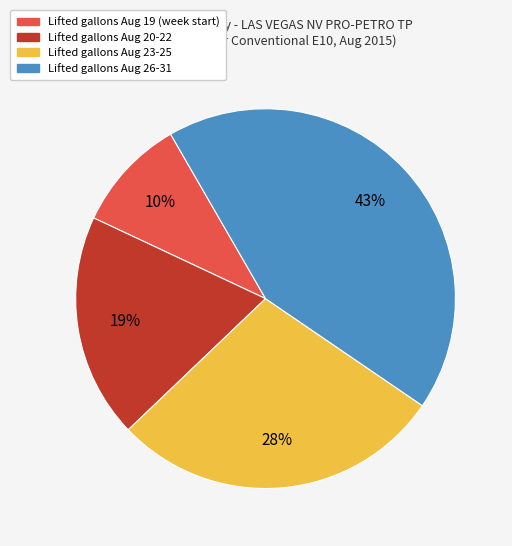

To the nearest percent, what is the difference between the largest and smallest slice percentages?

33%